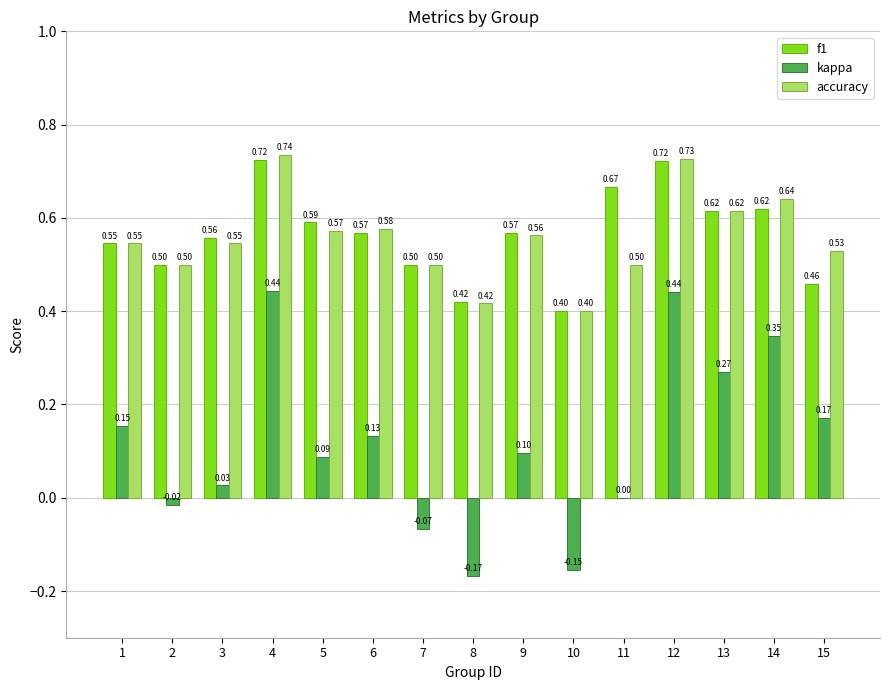

Which series changed the most between 1 and 4?

kappa